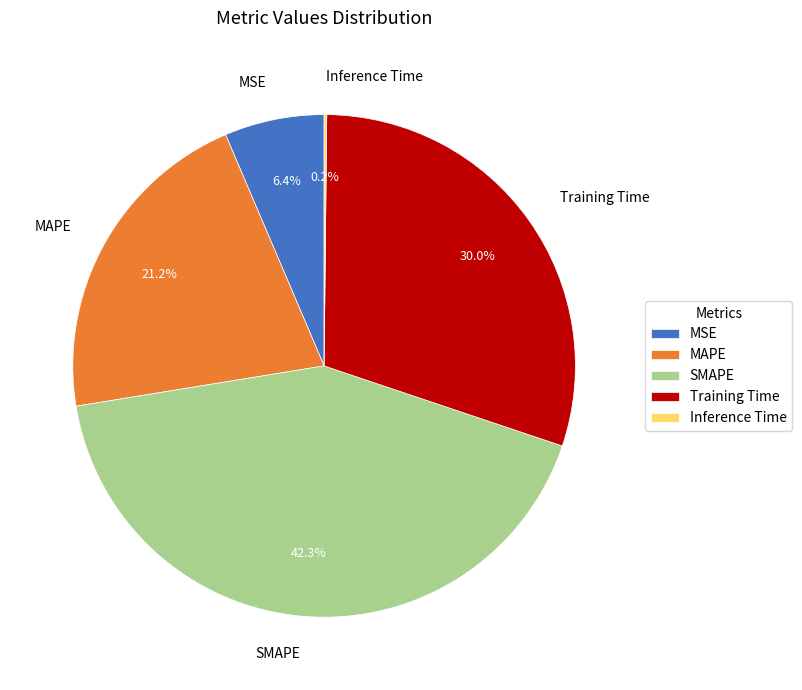

To the nearest percent, what is the difference between the Training Time and MSE slice percentages?

24%